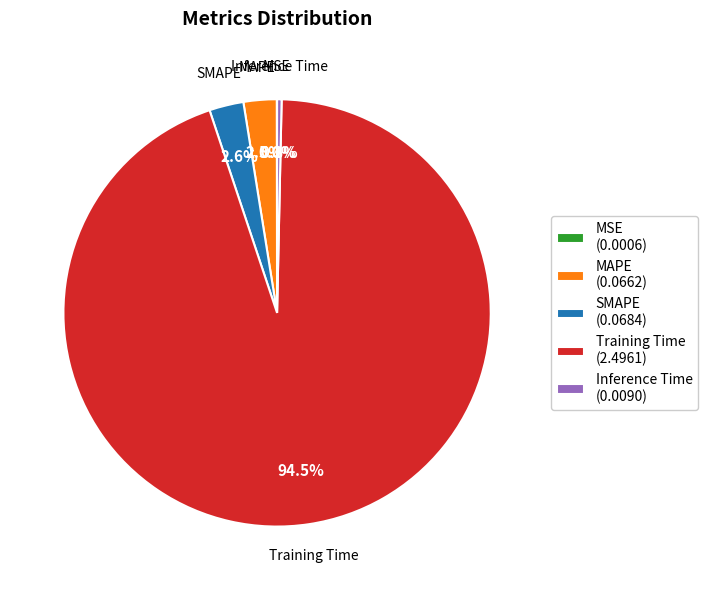

What percentage do Inference Time (0.0090) and SMAPE (0.0684) together represent?

2.9%